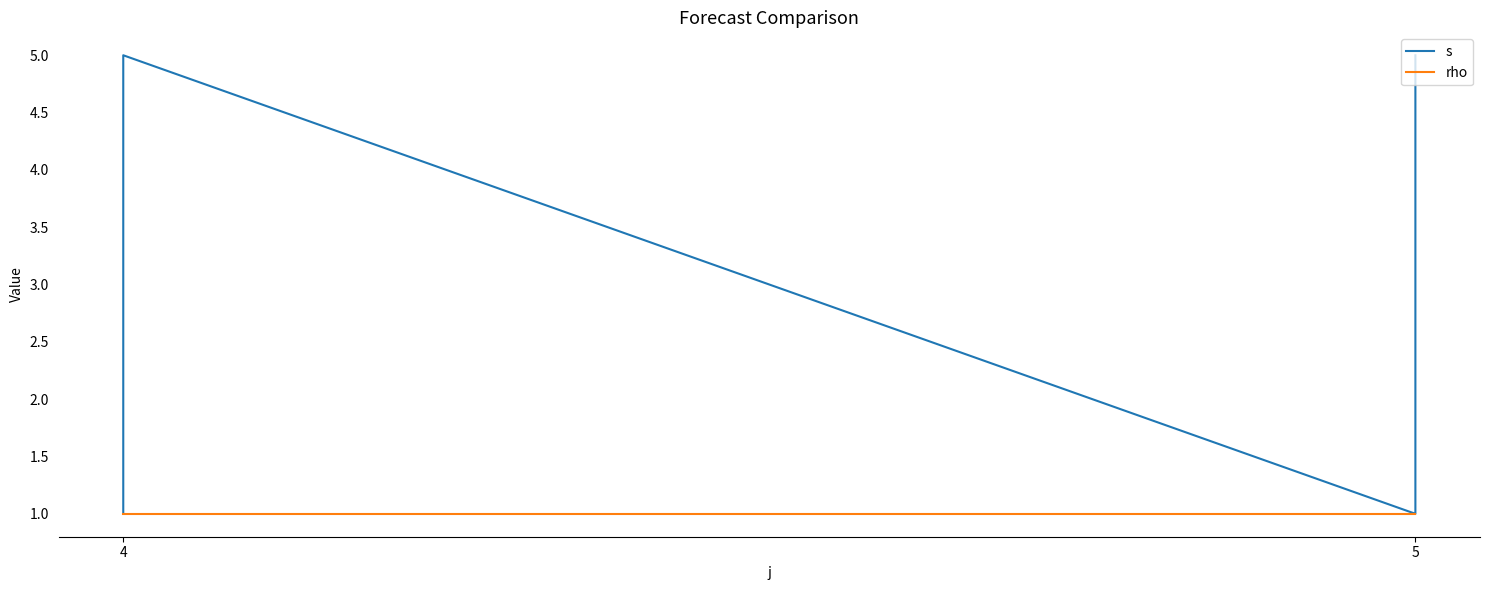

The value of s at 4 is 5. True or false?

True